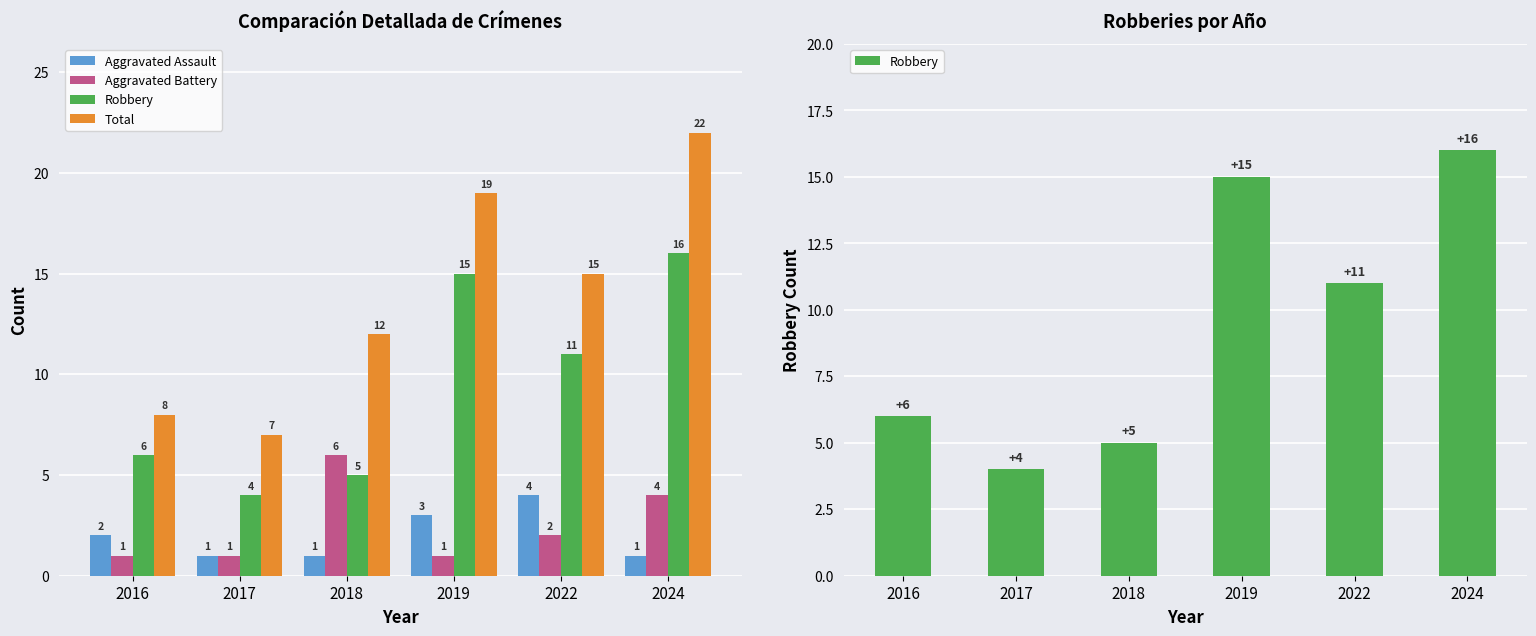

How many bars are there in each group?

4